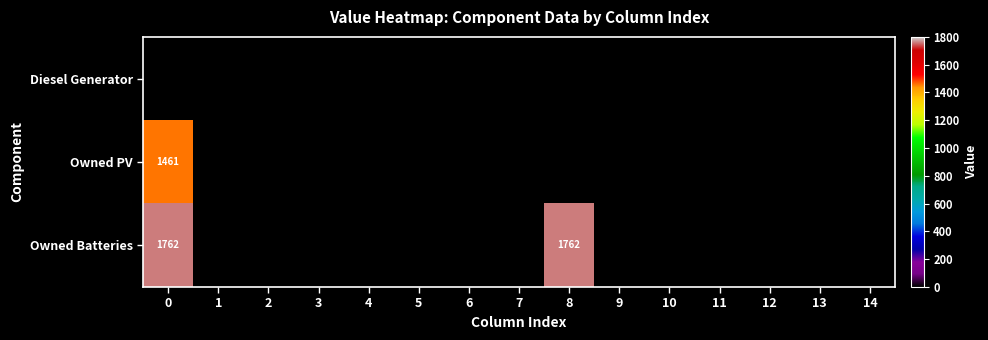

List the series in order of their peak value, lowest first.

row_0, row_1, row_2